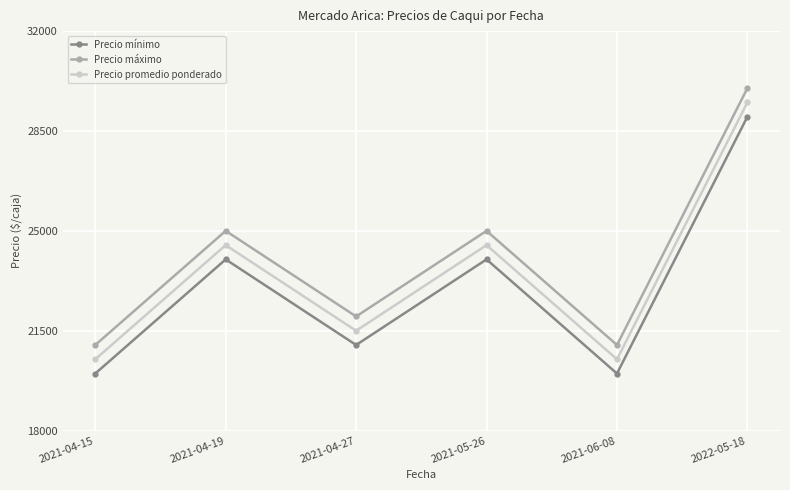

Count the Precio mínimo values in the range 20000 to 24000.

5